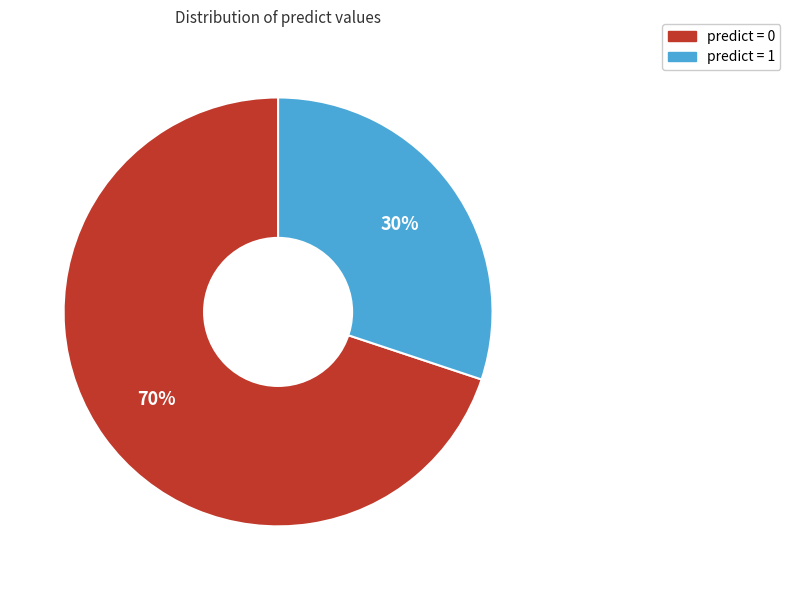

Count the number of slices in the pie.

2